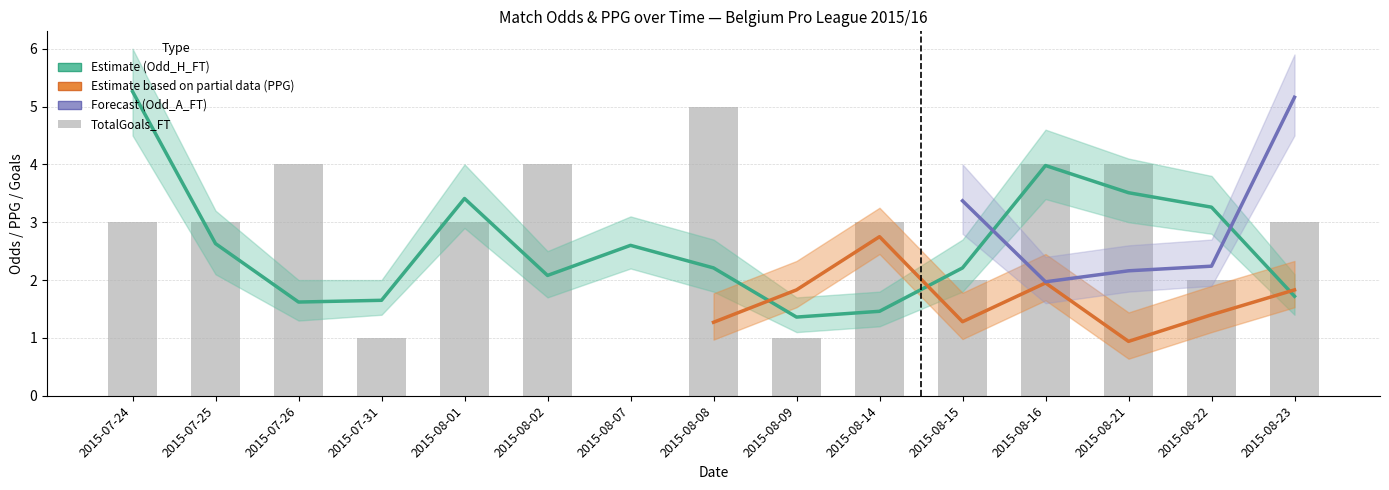

What is the approximate value of PPG_Home_Pre at 2015-08-21?

0.9